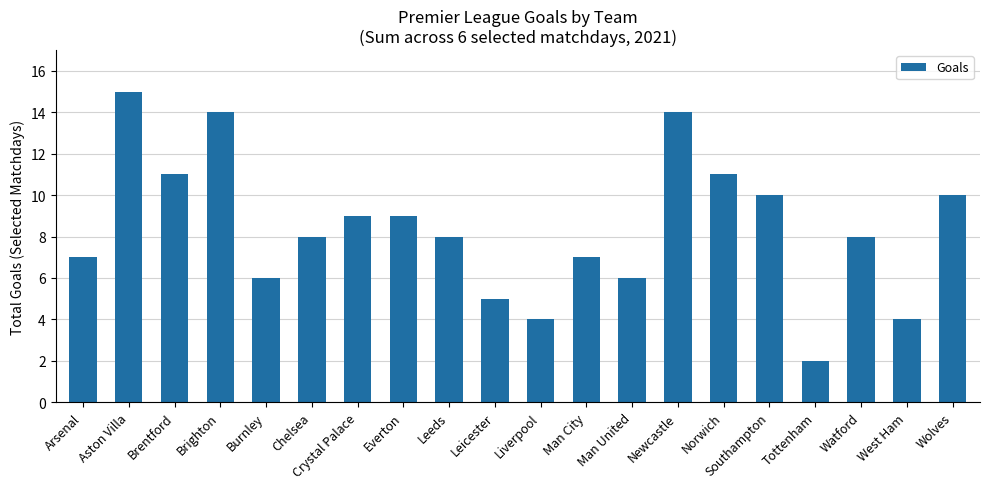

Read the value at Liverpool.

4